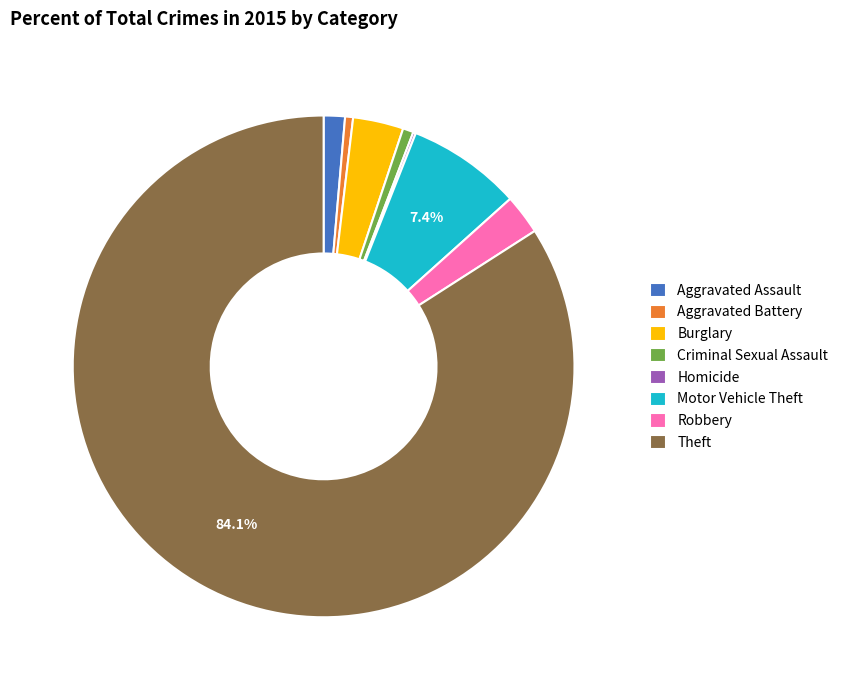

Which category has the biggest portion of the pie?

Theft